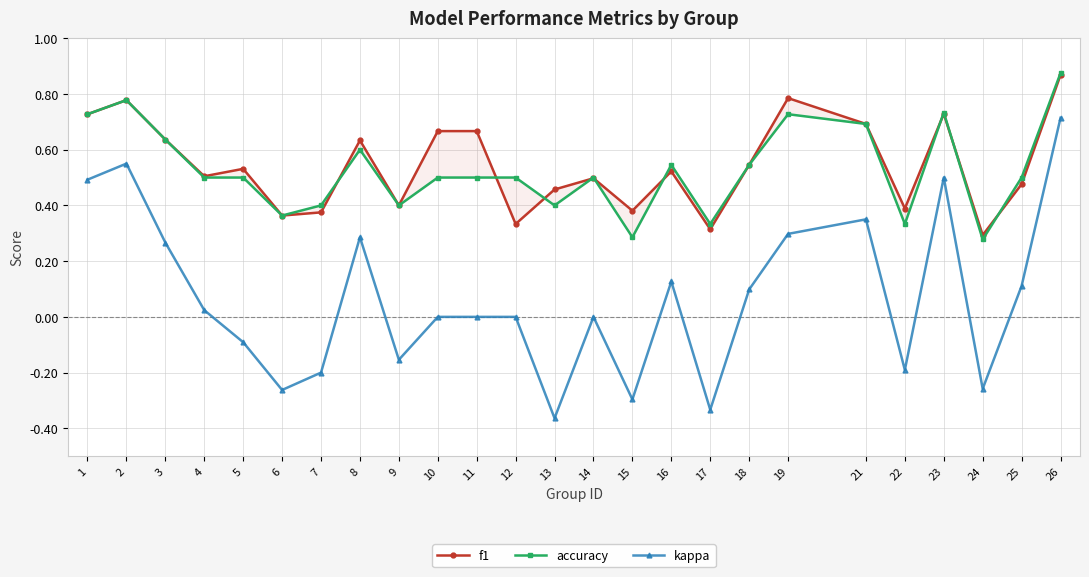

At which label is accuracy closest to 0?

24